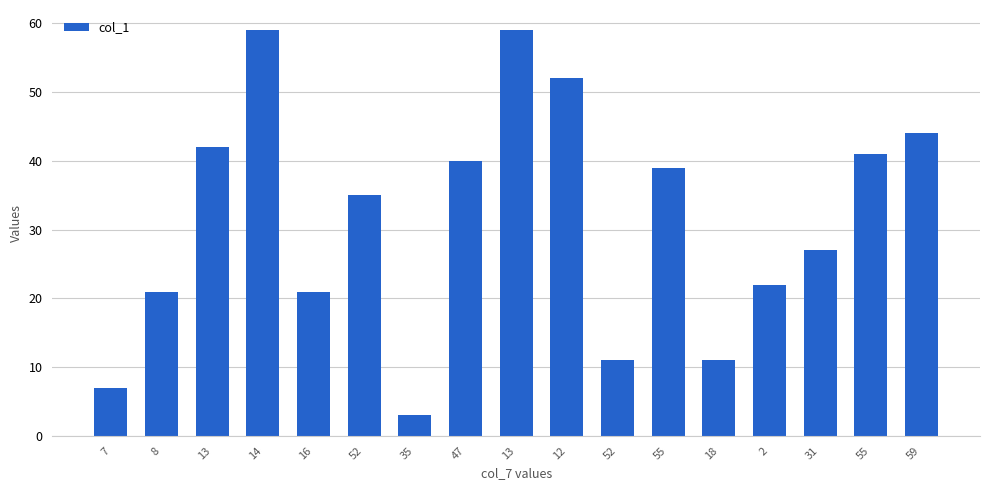

Rank the categories by value from lowest to highest.

35, 7, 52, 18, 8, 16, 2, 31, 52, 55, 47, 55, 13, 59, 12, 14, 13